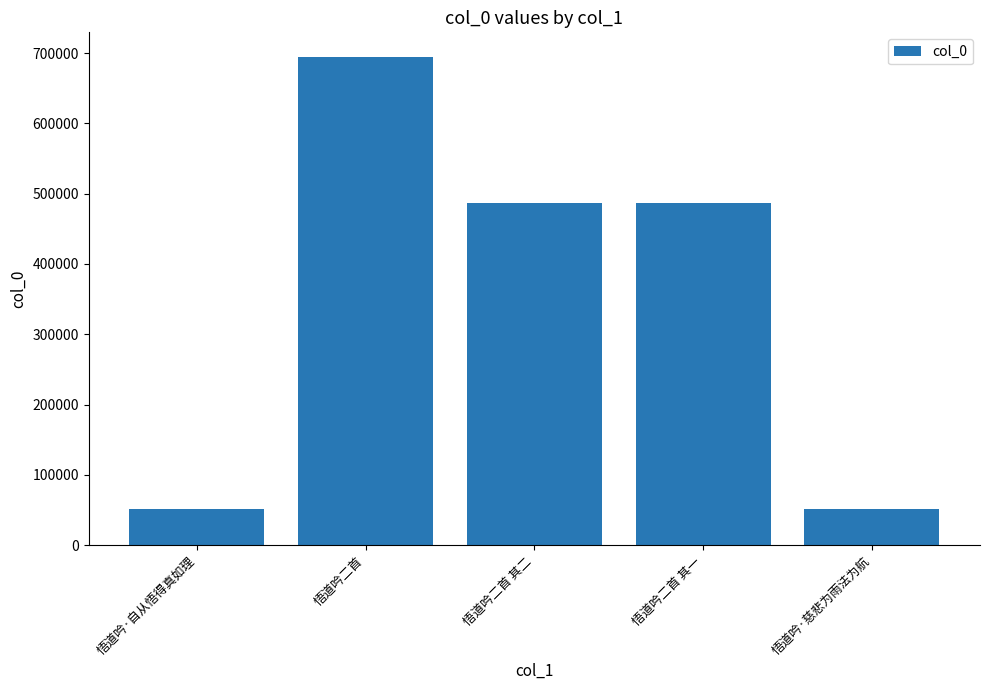

What is the label of the 5th bar from the left?

悟道吟·慈悲为雨法为航